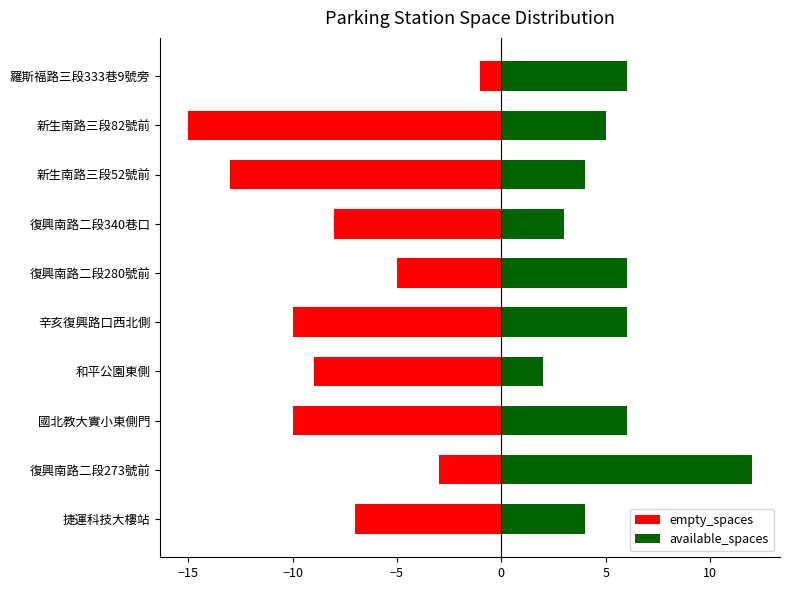

How many bars are there in total?

20